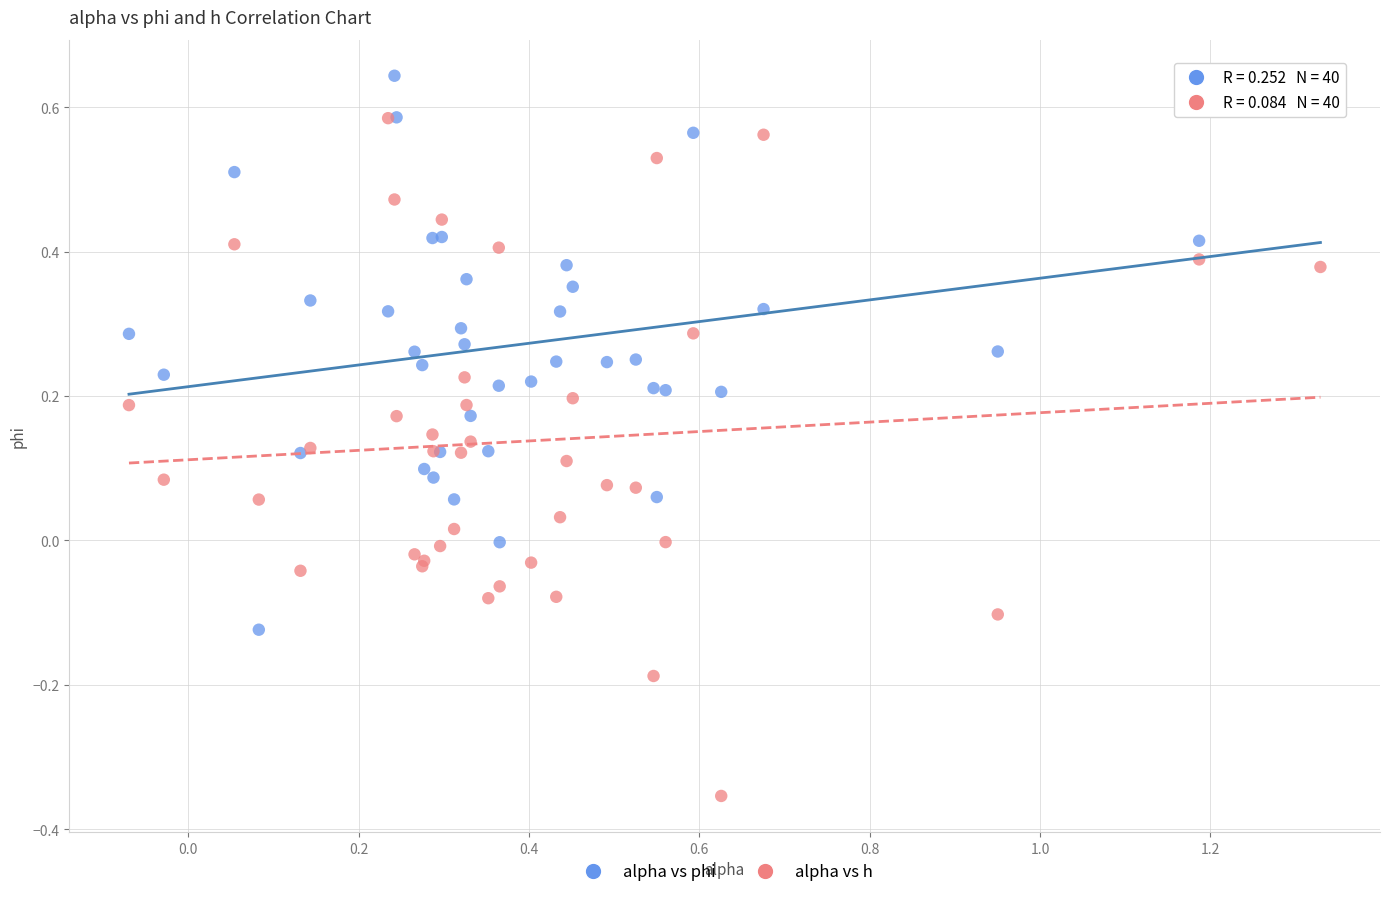

What are all the series names shown in the legend?

alpha vs phi, alpha vs h